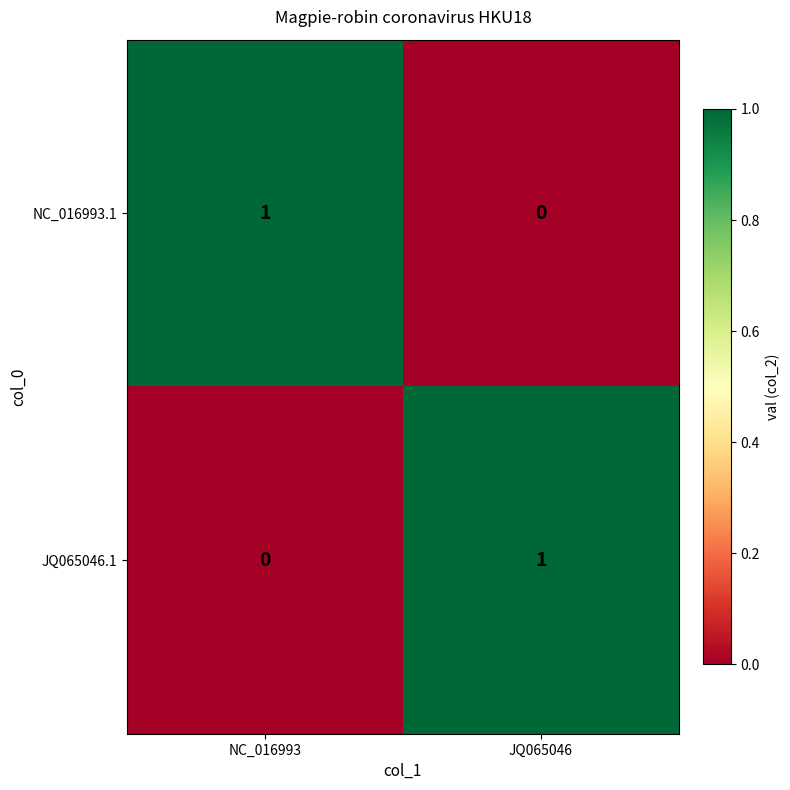

Reading left to right, transcribe all the data shown in this chart.

NC_016993.1: NC_016993=1	JQ065046=0
JQ065046.1: NC_016993=0	JQ065046=1